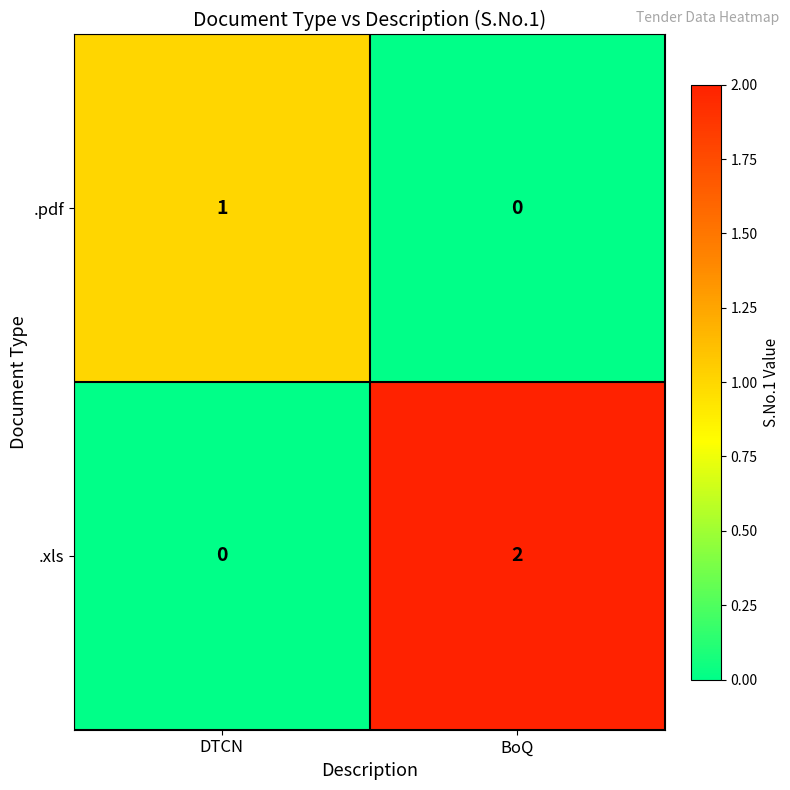

At which category is the sum across all series the highest?

BoQ